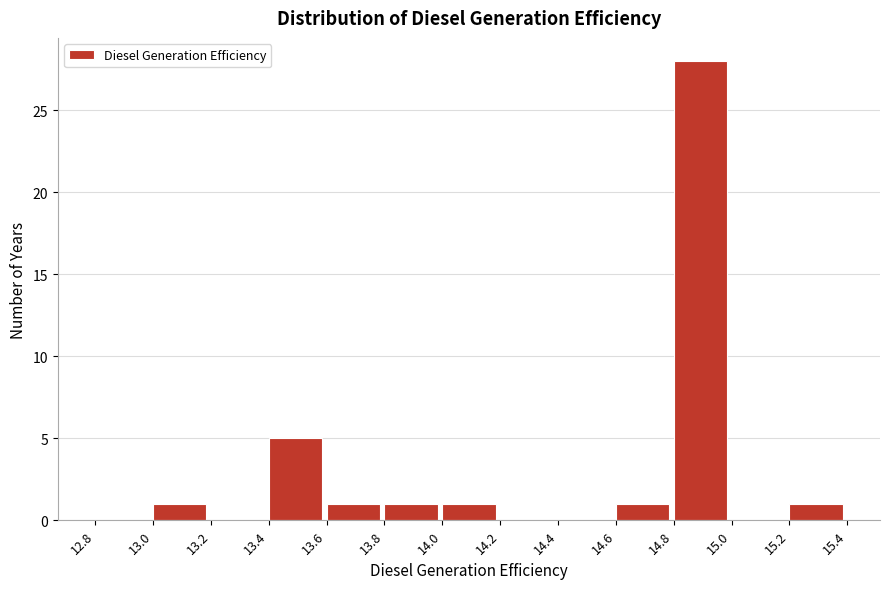

Reading left to right, transcribe this chart: for each bar, give the range it covers on the x-axis and its height. The values are not printed on the chart, so give them approximately, as read against the axis.

12.8 to 13.0: 0
13.0 to 13.2: 1
13.2 to 13.4: 0
13.4 to 13.6: 5
13.6 to 13.8: 1
13.8 to 14.0: 1
14.0 to 14.2: 1
14.2 to 14.4: 0
14.4 to 14.6: 0
14.6 to 14.8: 1
14.8 to 15.0: 28
15.0 to 15.2: 0
15.2 to 15.4: 1